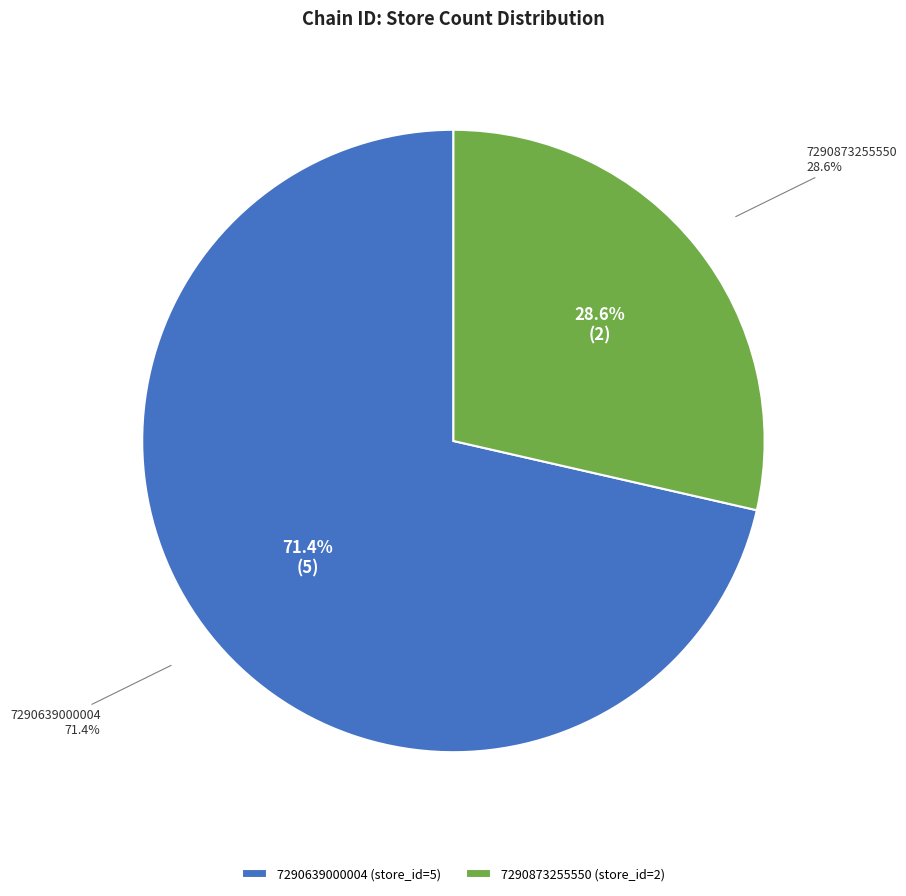

Rank the categories by value from lowest to highest.

7290873255550, 7290639000004